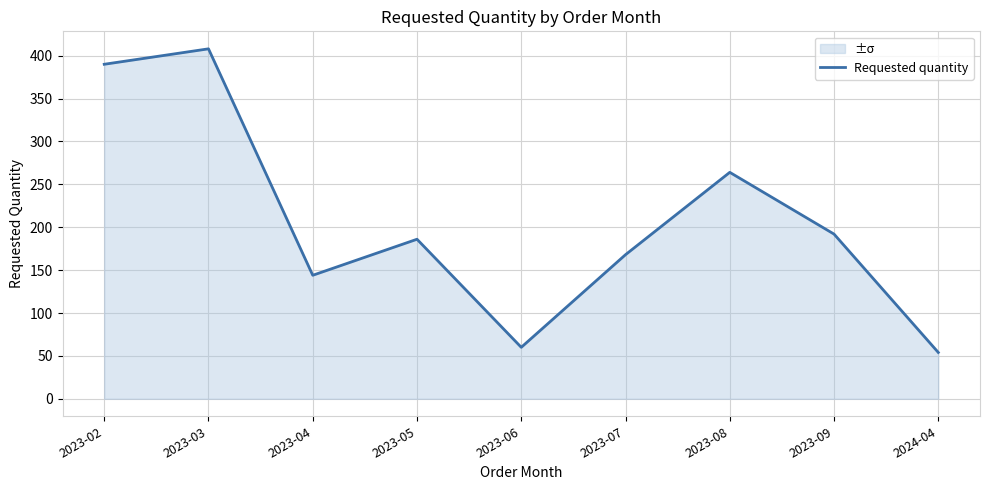

True or false: there are more than 2 points higher than both neighbors.

True